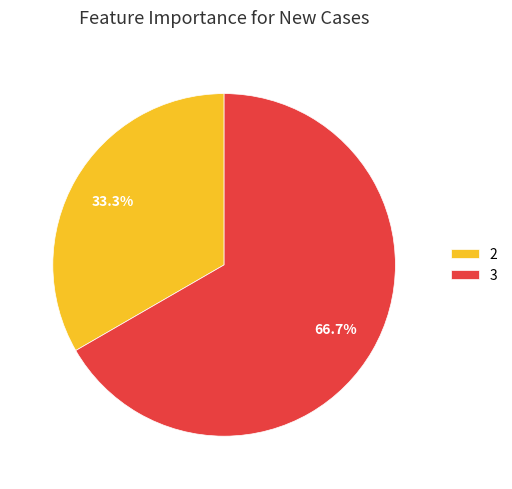

What is the smallest slice in the pie chart?

2